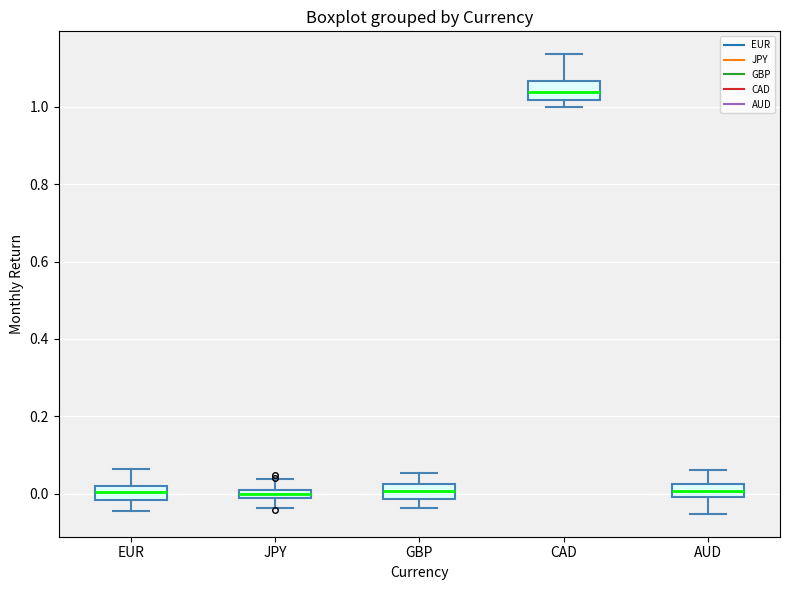

Which box has the highest median line?

CAD